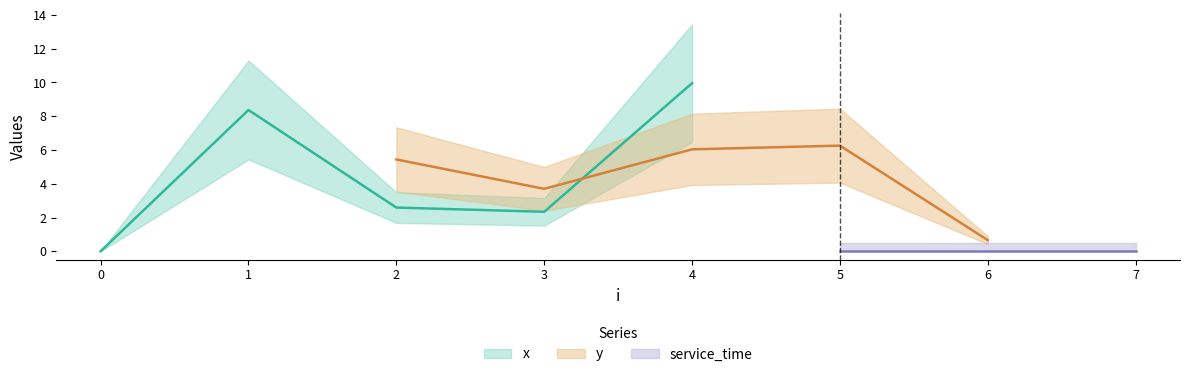

True or false: x and y cross at least once.

True